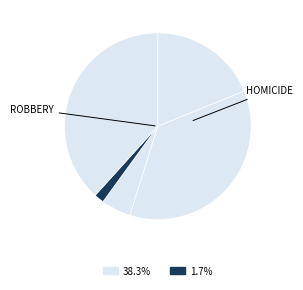

How many segments does this pie chart have?

5